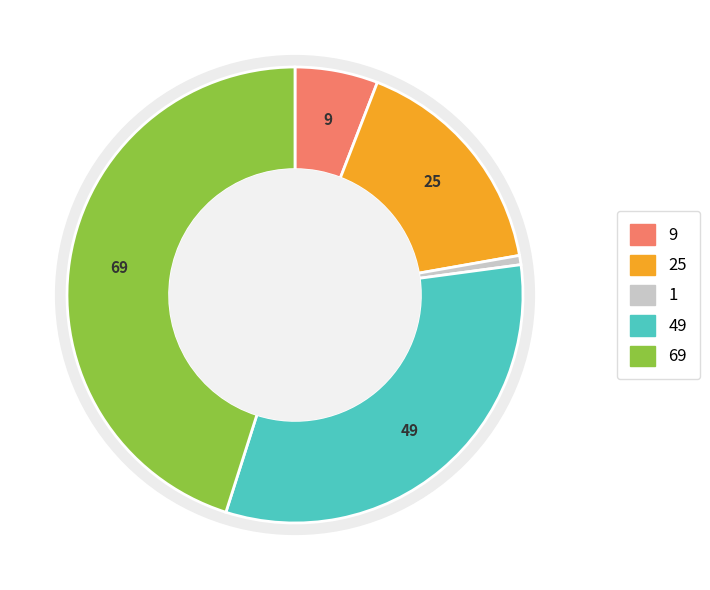

To the nearest percent, what is the difference between the largest and smallest slice percentages?

44%